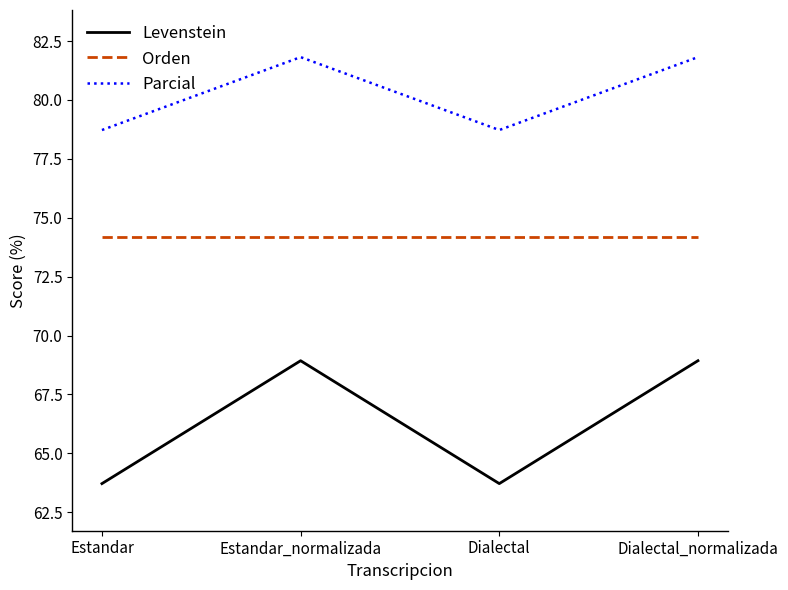

What are all the series names shown in the legend?

Levenstein, Orden, Parcial